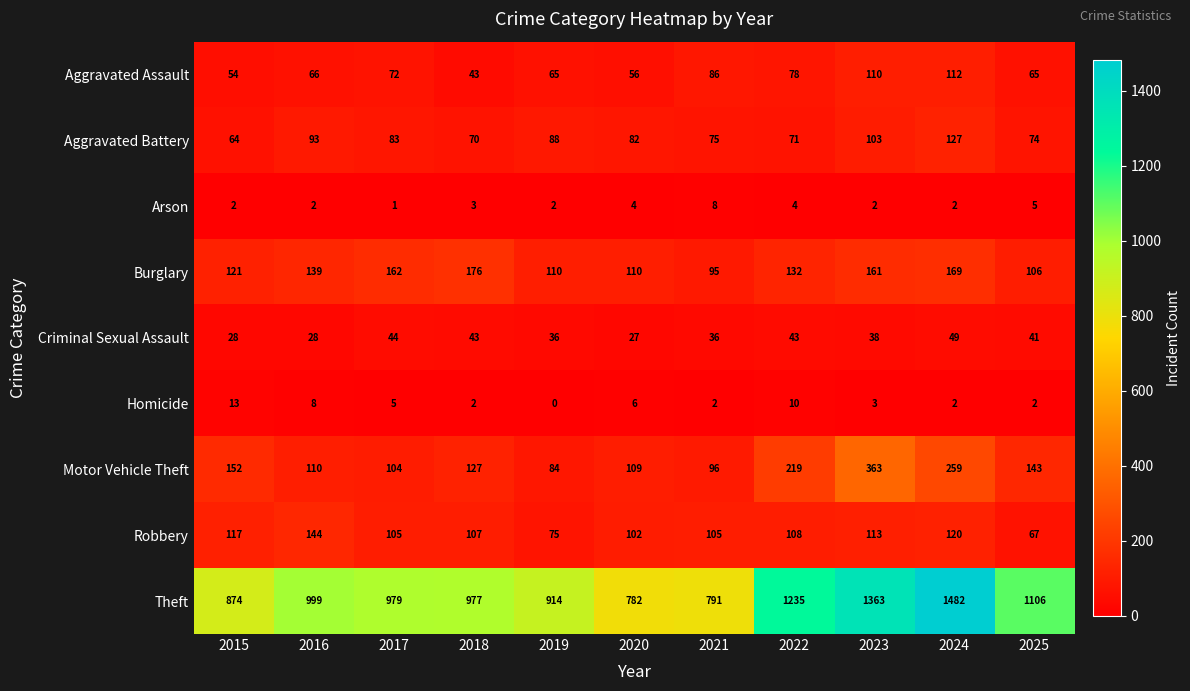

What is the approximate value of Motor Vehicle Theft at 2020, to the nearest 5?

110